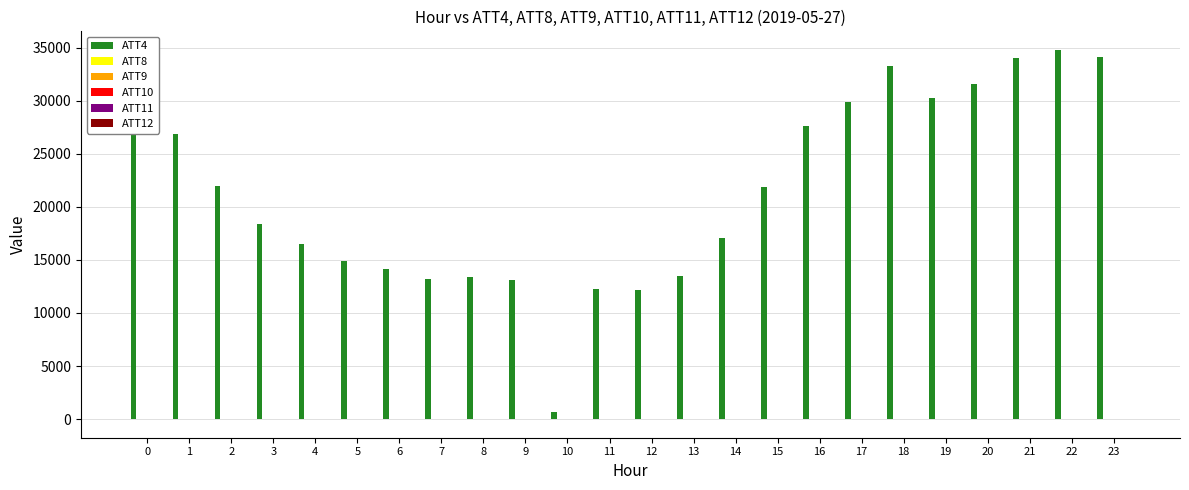

How many groups of bars are there?

24